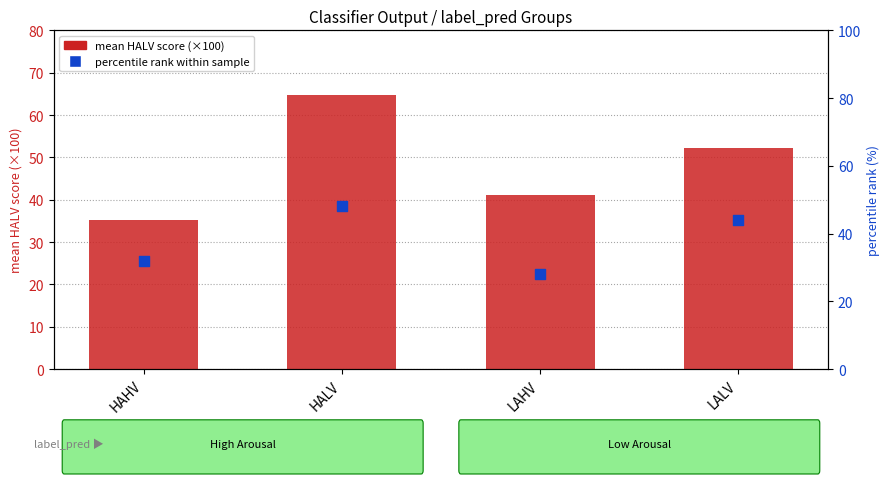

What is the total value across all series at LAHV?

69.2